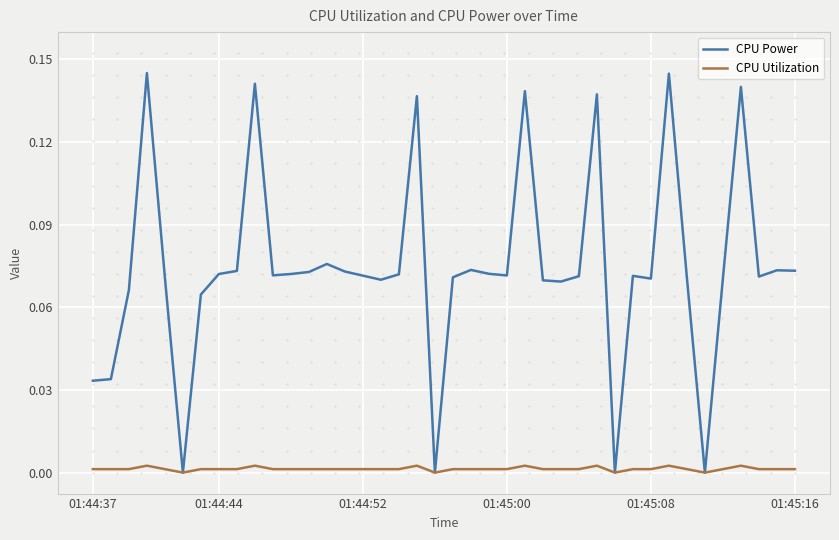

Which series has the widest spread of values?

CPU Power